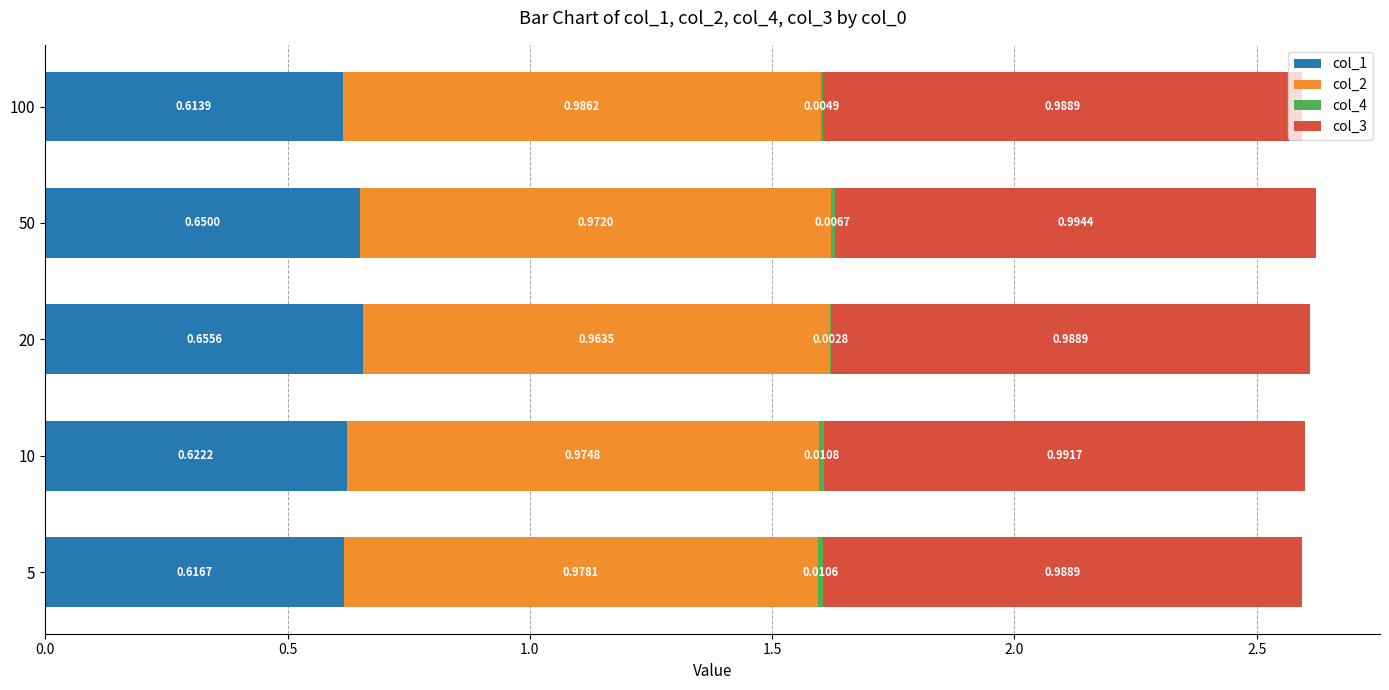

At which category is the sum across all series the highest?

50